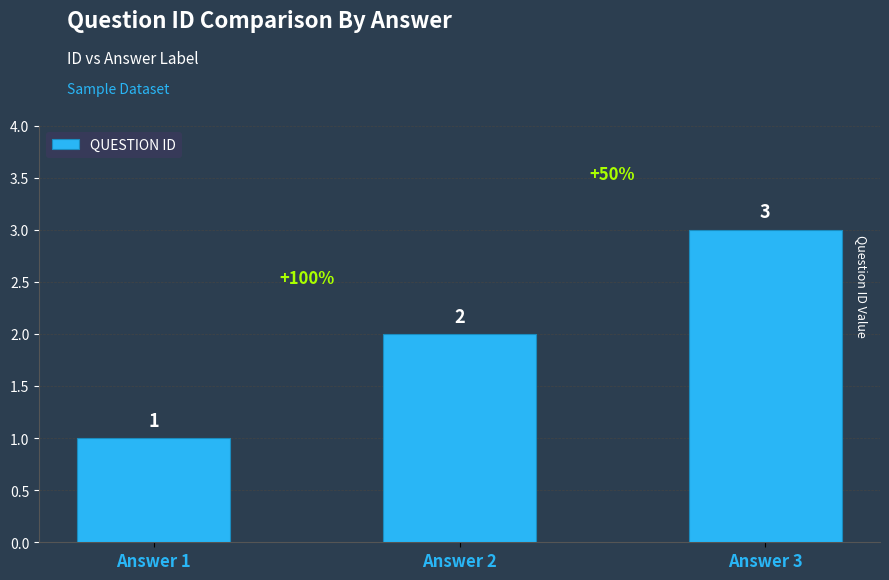

Where is the data nearest to the value 2?

Answer 2